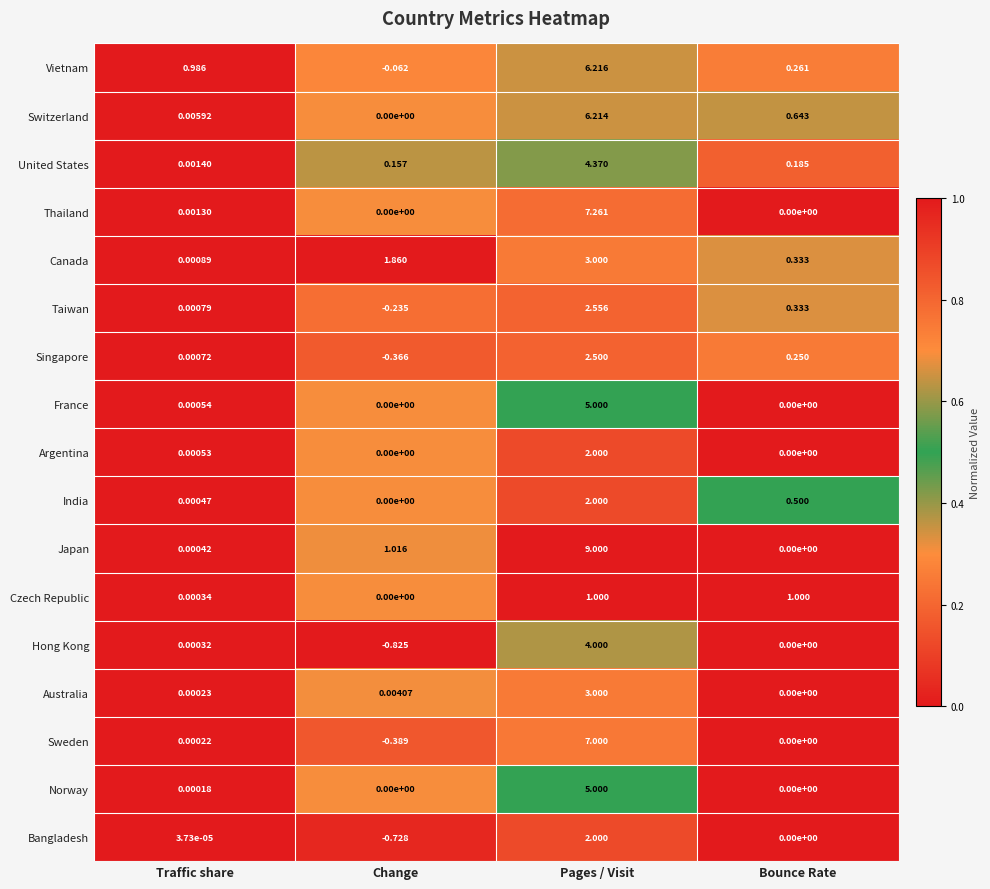

At which category is the sum across all series the highest?

Pages / Visit